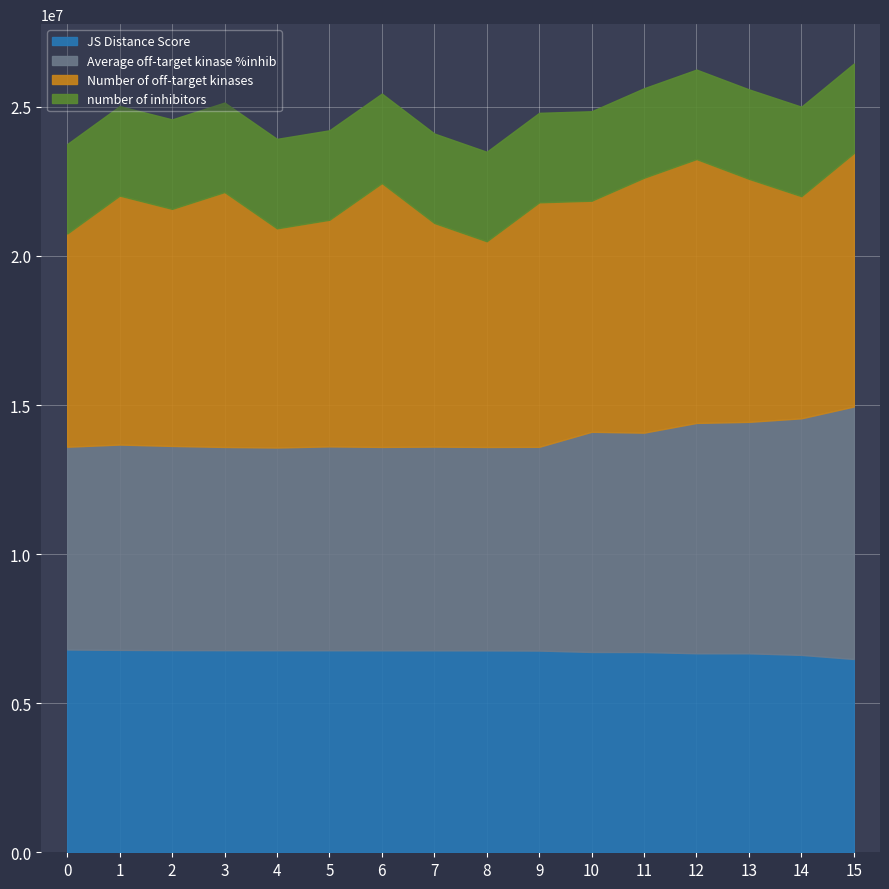

What is the difference between the second highest and minimum values in the JS Distance Score series?

304322.8